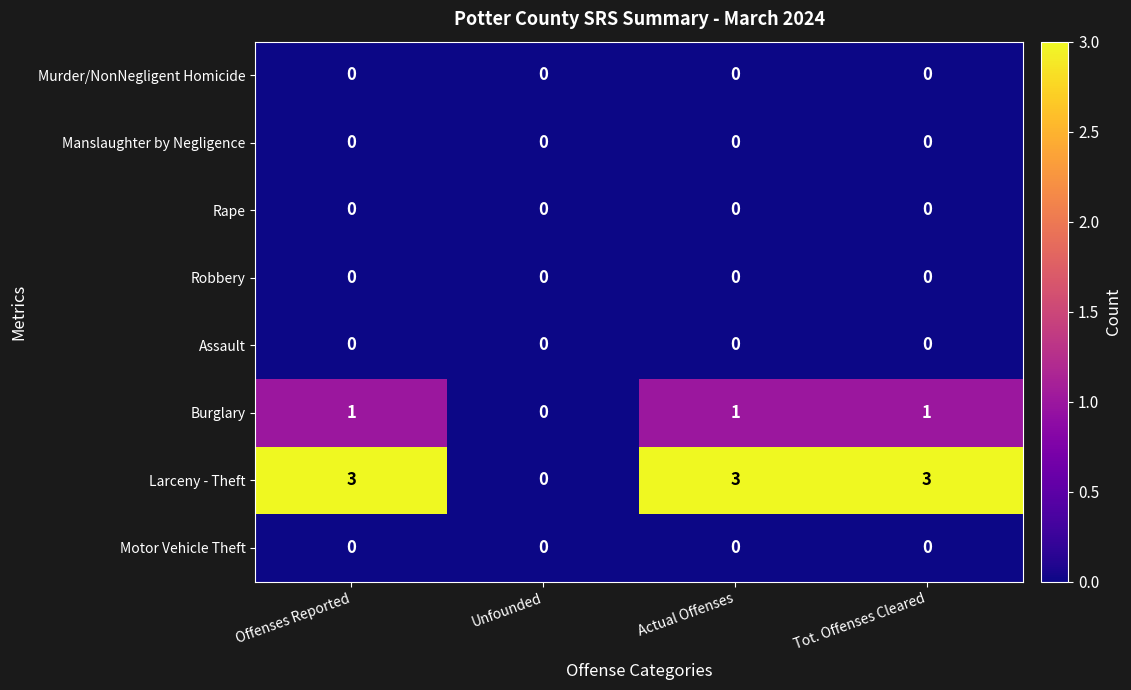

Is it true that Murder/NonNegligent Homicide equals 0 at Unfounded?

True